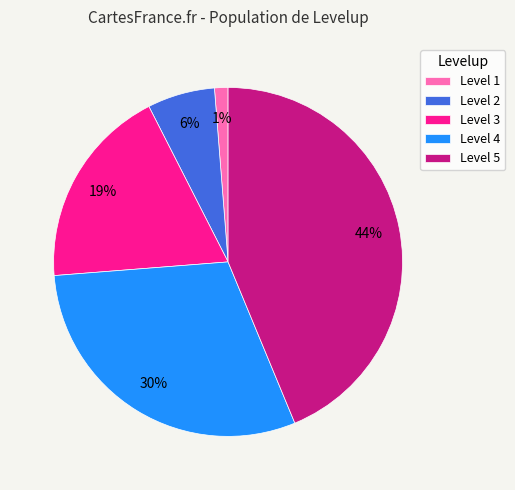

What percentage is the Level 2 slice, to the nearest percent?

6%